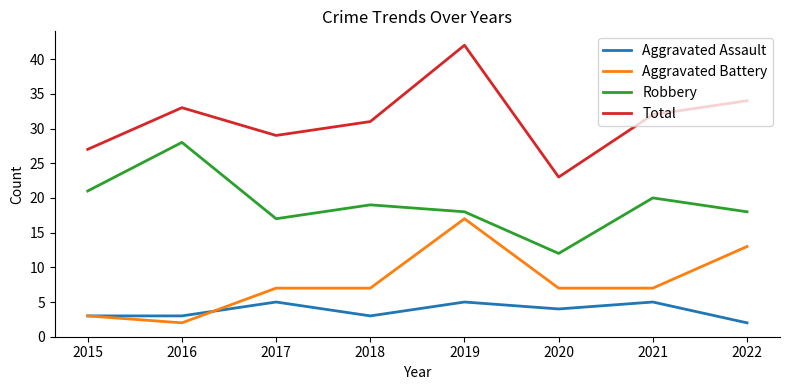

Reading left to right, list all the values displayed in this chart.

Aggravated Assault: 3	3	5	3	5	4	5	2
Aggravated Battery: 3	2	7	7	17	7	7	13
Robbery: 21	28	17	19	18	12	20	18
Total: 27	33	29	31	42	23	32	34